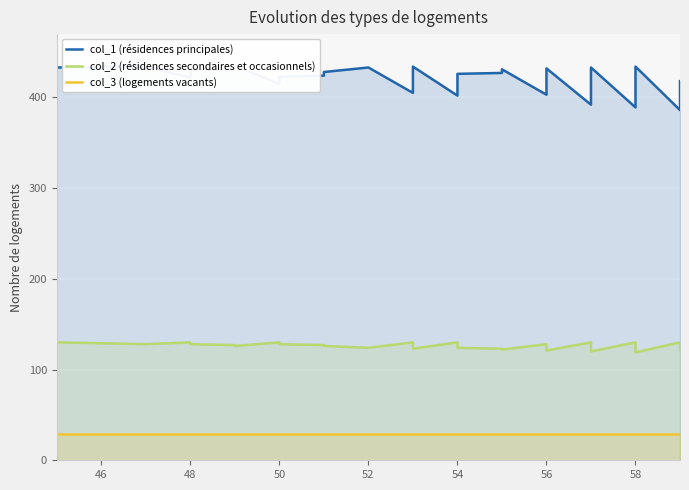

True or false: col_1 (résidences principales) and col_2 (résidences secondaires et occasionnels) cross at least once.

False